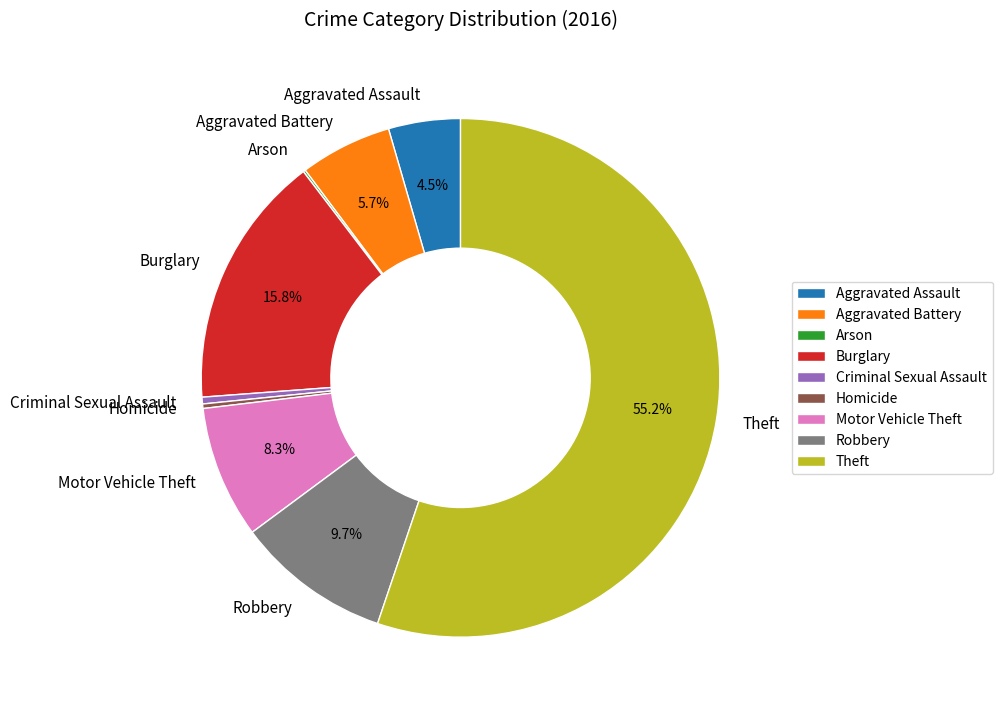

What percentage is NOT represented by Burglary?

84.2%